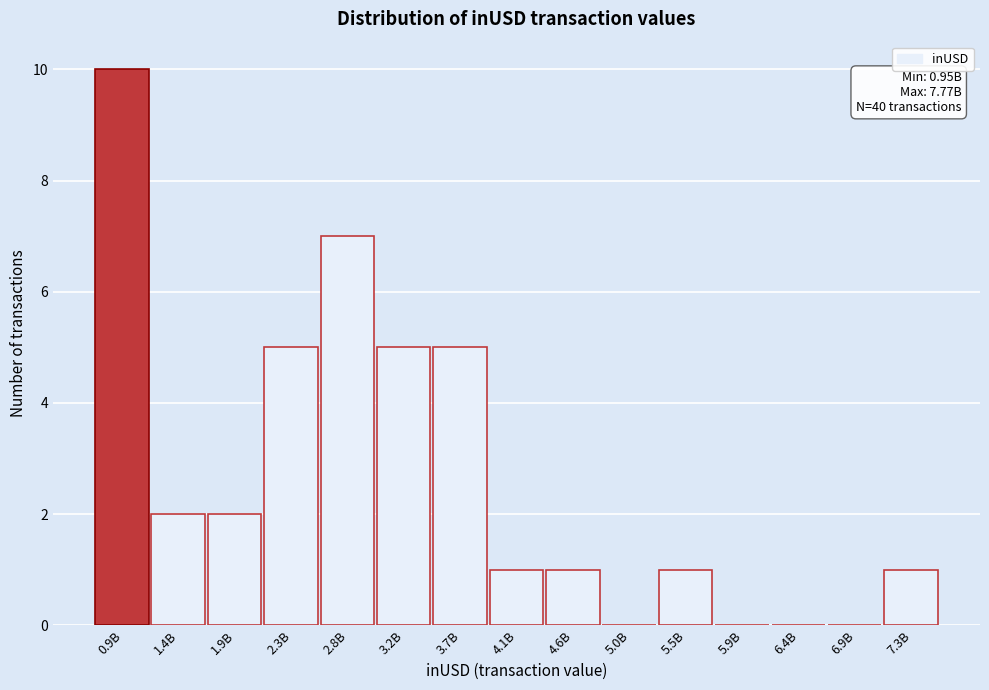

Reading left to right, extract all data points from this chart.

0.9B=10	1.4B=2	1.9B=2	2.3B=5	2.8B=7	3.2B=5	3.7B=5	4.1B=1	4.6B=1	5.0B=0	5.5B=1	5.9B=0	6.4B=0	6.9B=0	7.3B=1